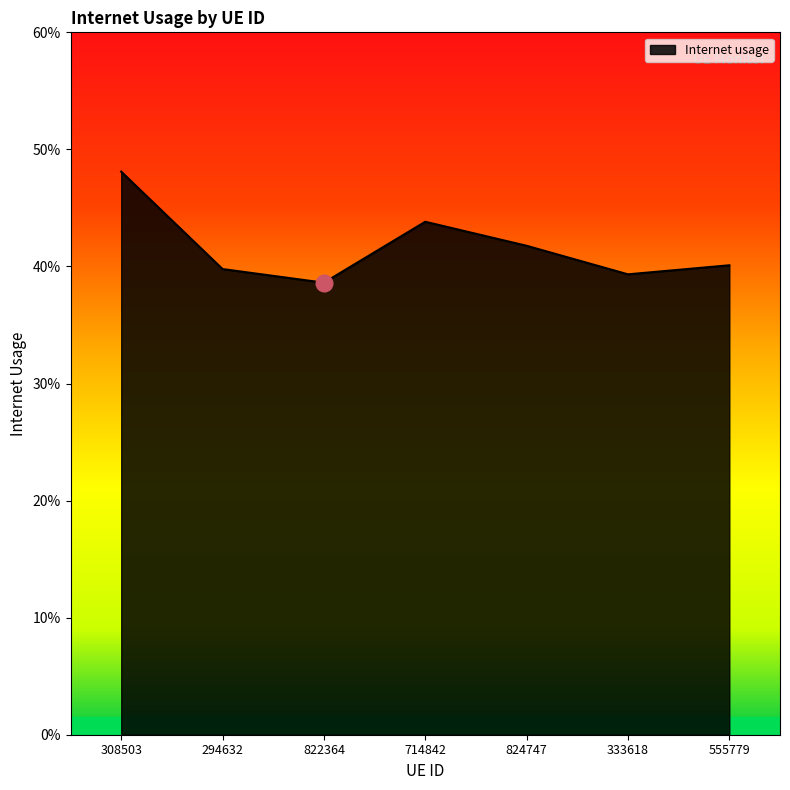

Does the chart display data point markers on the line(s)?

No